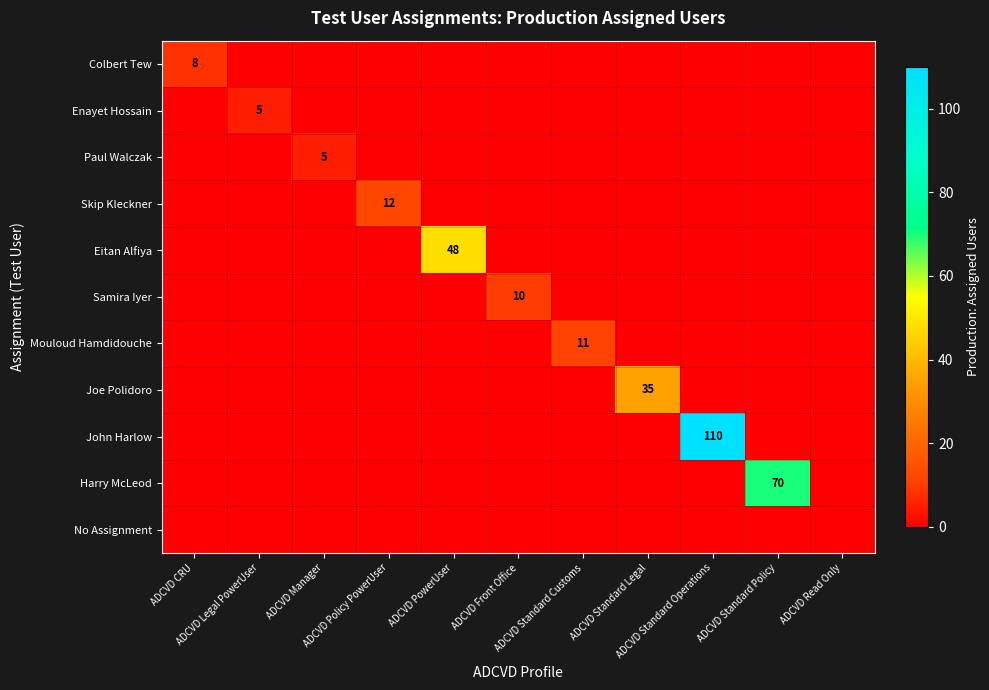

At which label does No Assignment reach its minimum?

ADCVD CRU